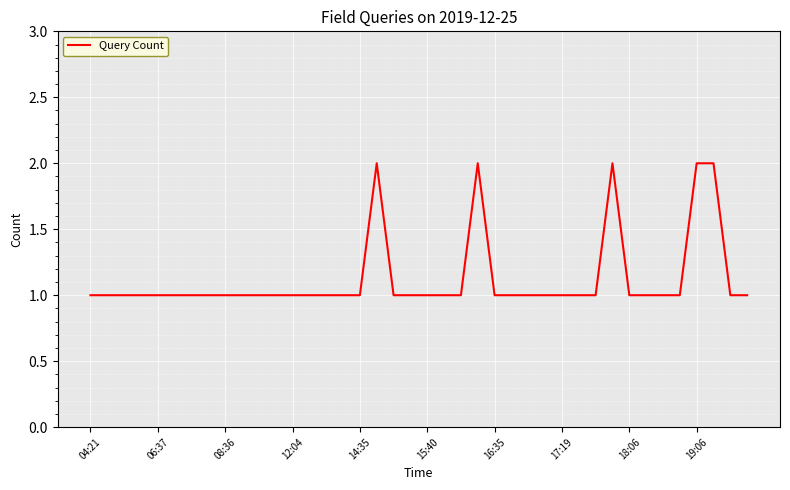

What is the smallest value displayed?

1